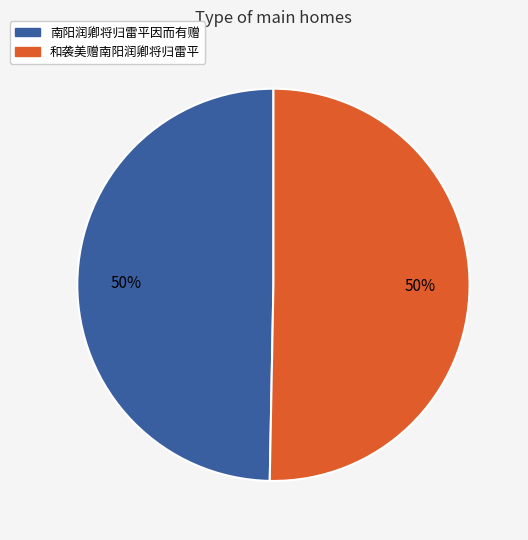

Approximately how many times larger is the value at 和袭美赠南阳润卿将归雷平 compared to 南阳润卿将归雷平因而有赠?

1.0